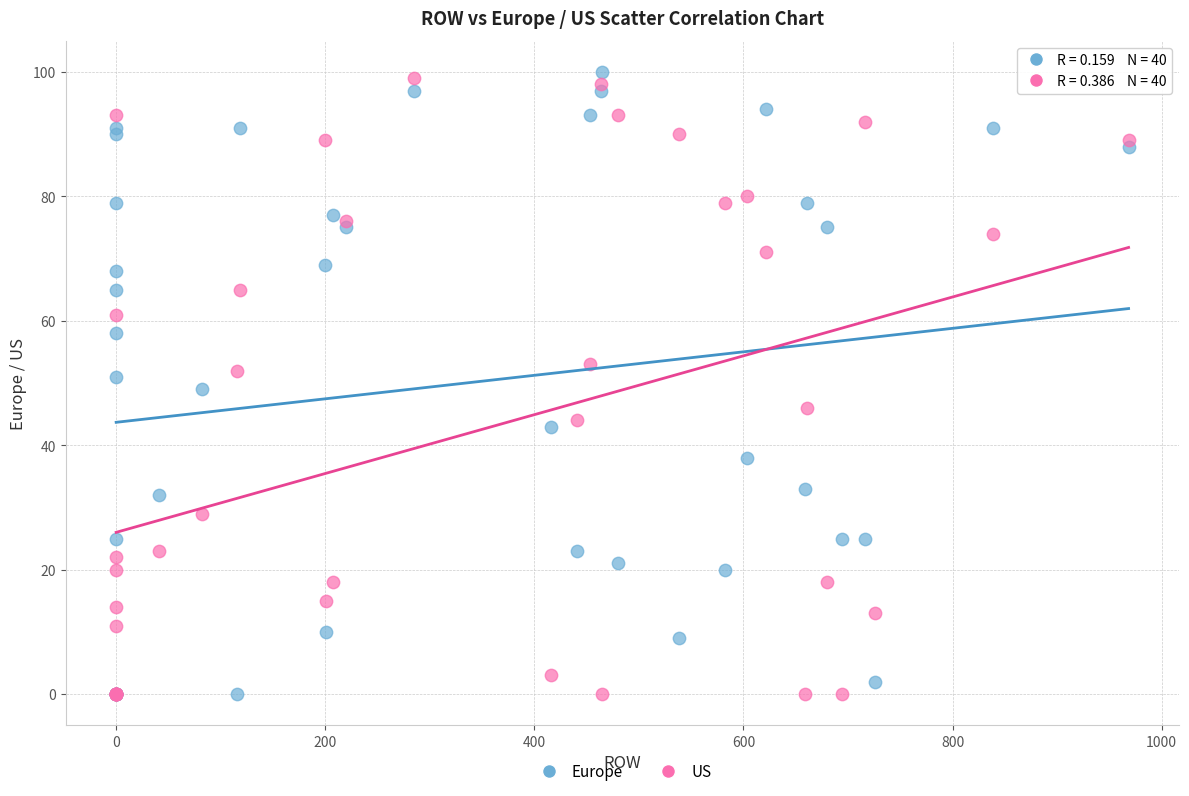

Which series contains the highest Y value?

Europe